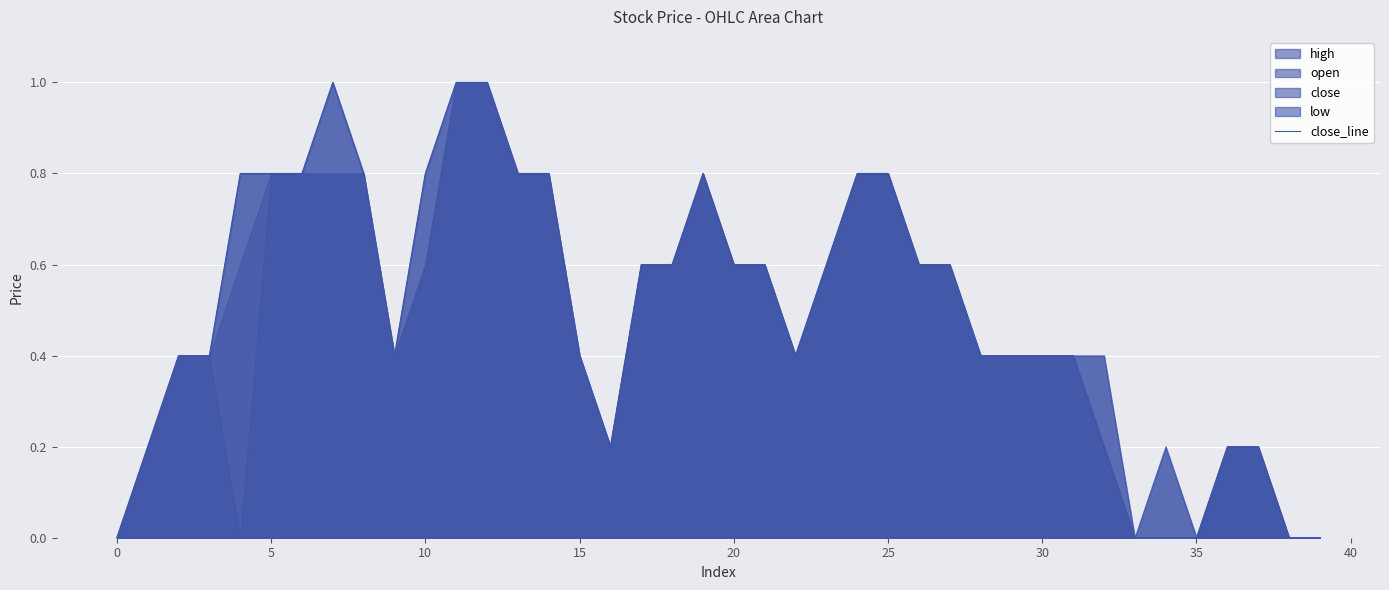

True or false: close_line has a value of 0.3 at 5.

False